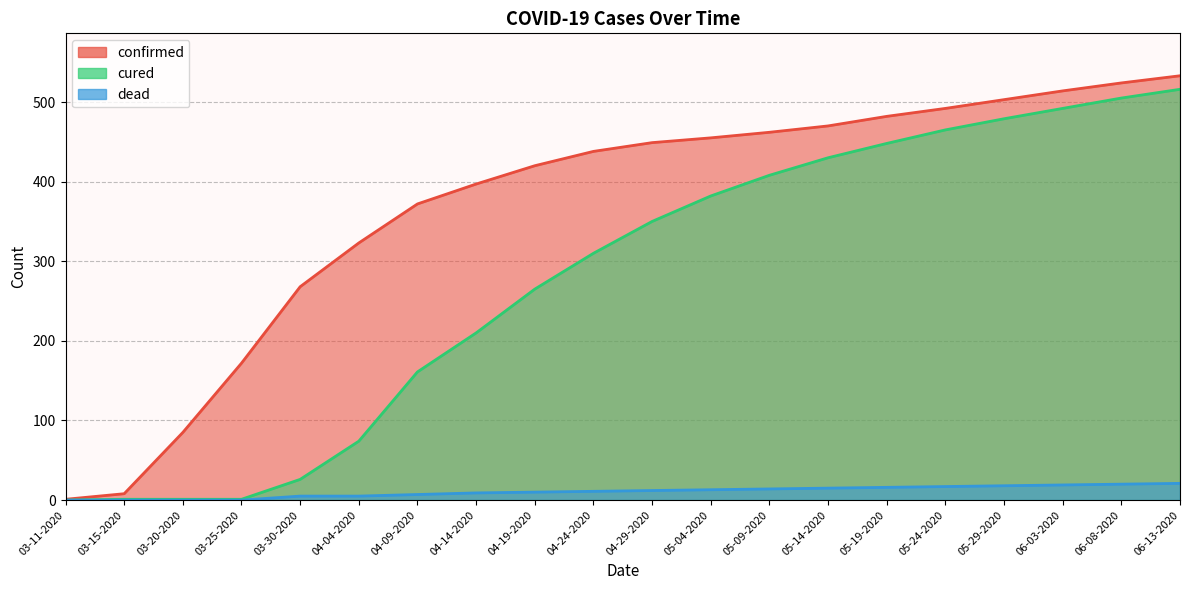

At which label is confirmed closest to 267?

03-30-2020